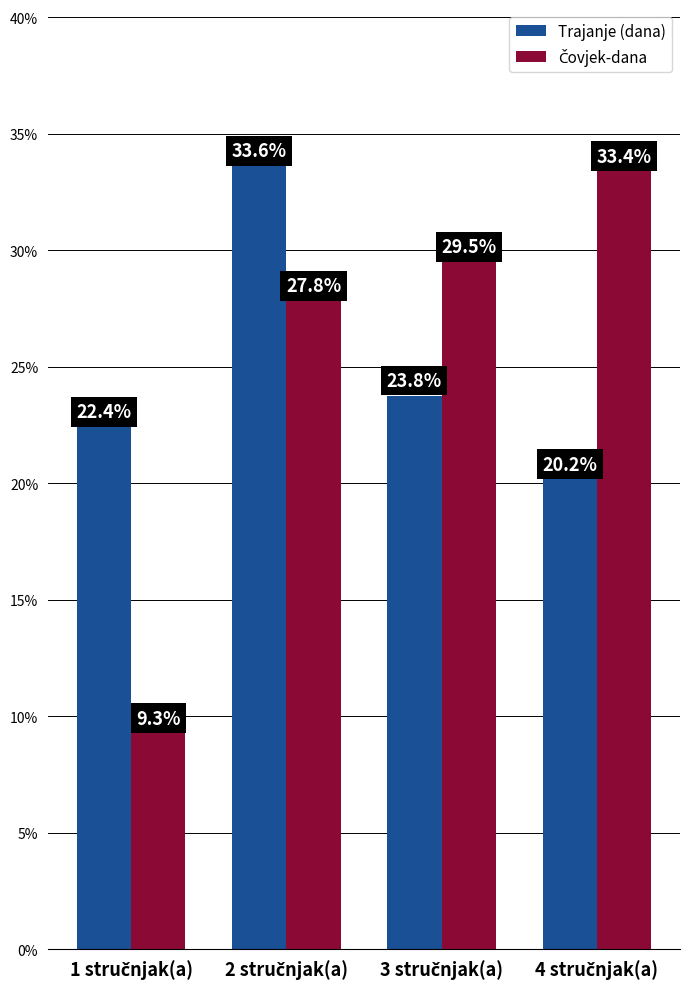

How many bars are there in each group?

2